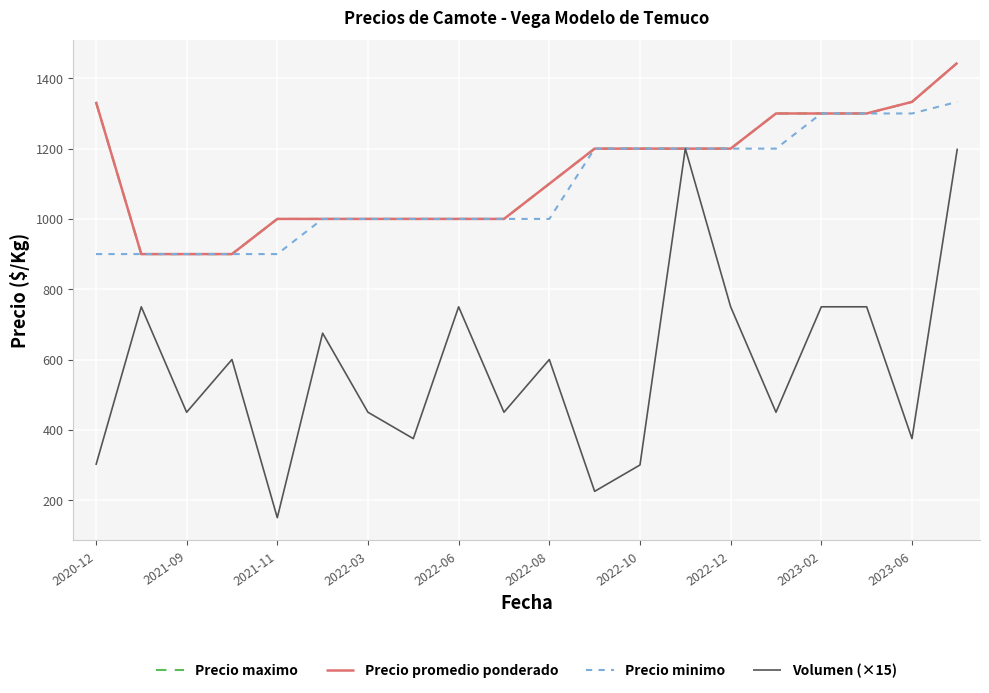

List the series in order of their peak value, lowest first.

Volumen (×15), Precio minimo, Precio maximo, Precio promedio ponderado